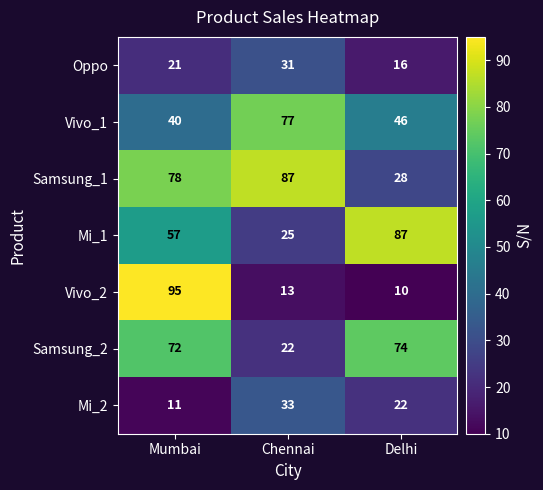

Which series has the widest spread of values?

Vivo_2